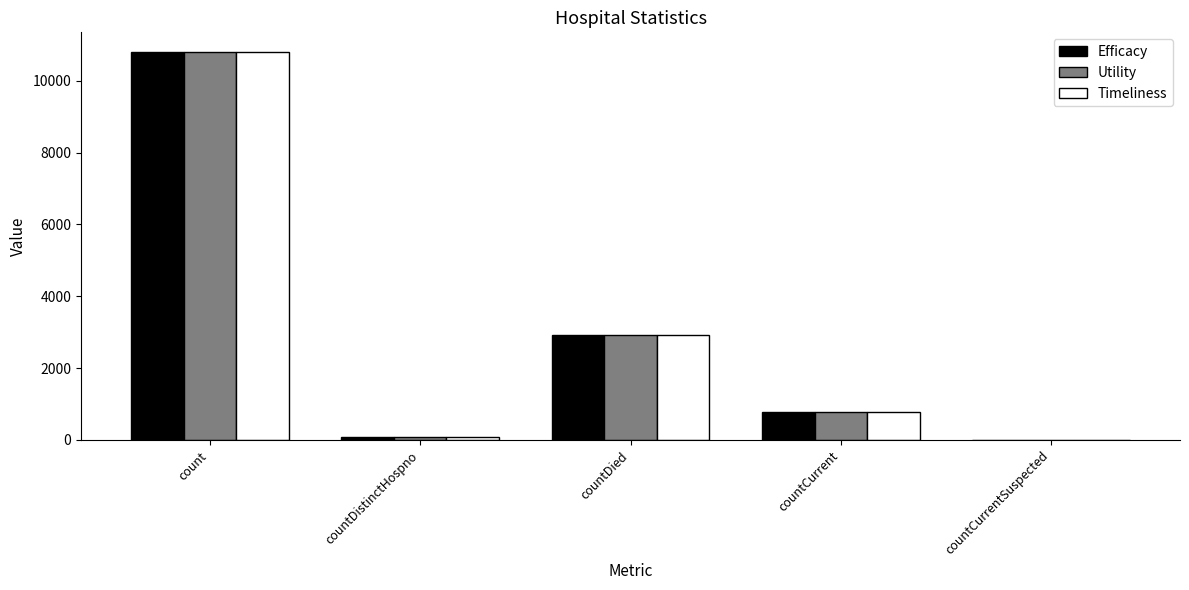

What is the sum of all Utility values?

14581